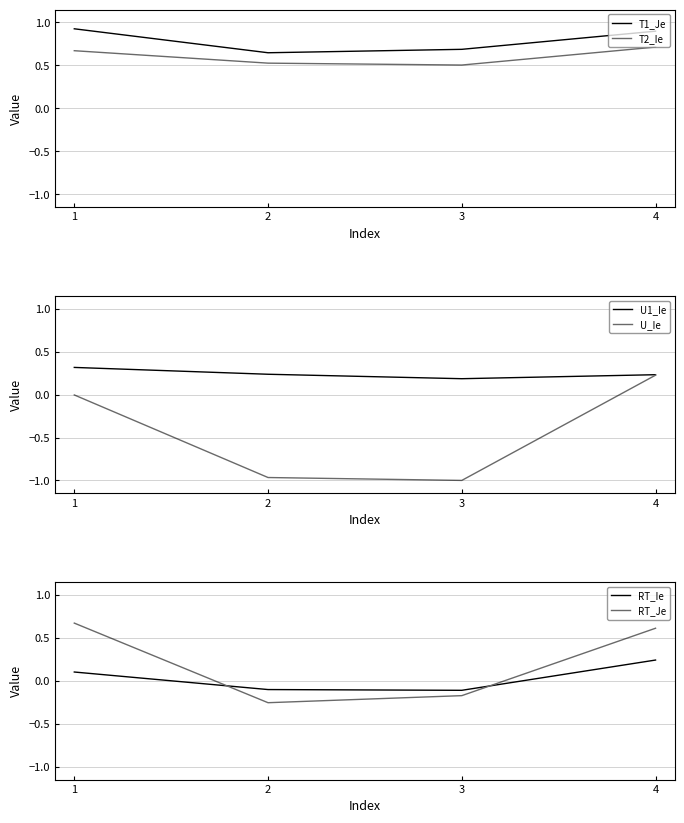

Is the value of U1_Ie at 1 greater than the value of T1_Je at 2?

No